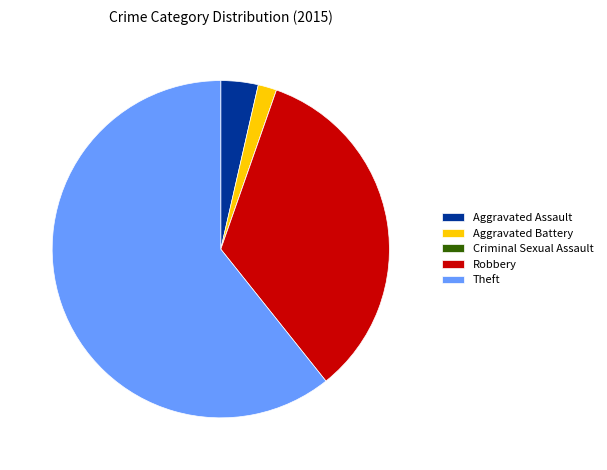

What is the largest slice in the pie chart?

Theft